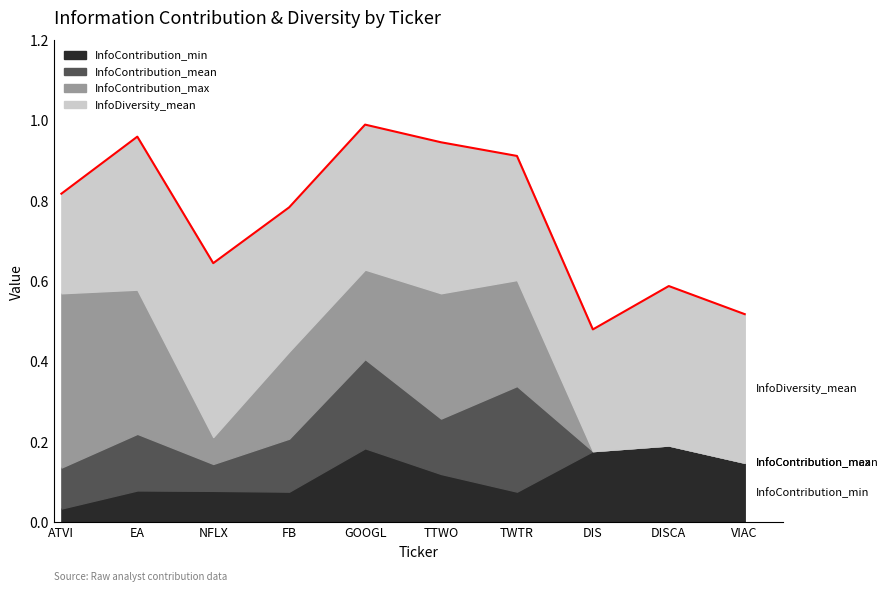

What is the minimum value for InfoContribution_mean?

0.1